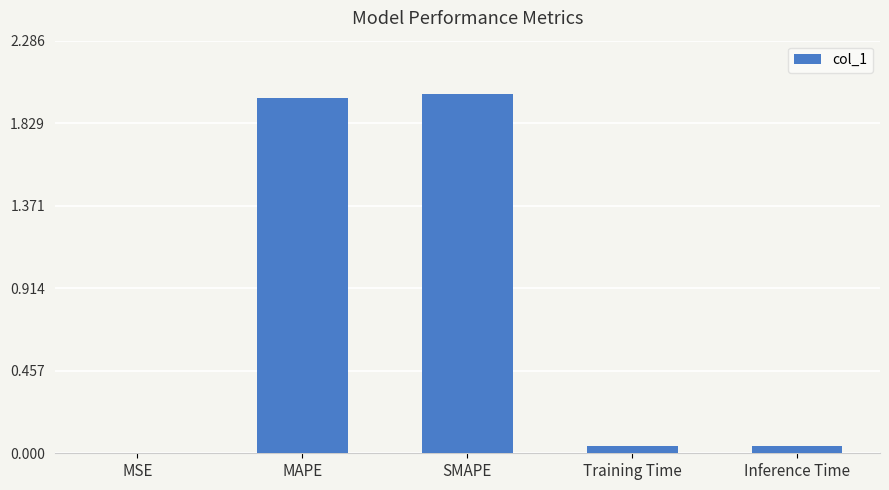

What is the change in value from SMAPE to Training Time?

-1.9